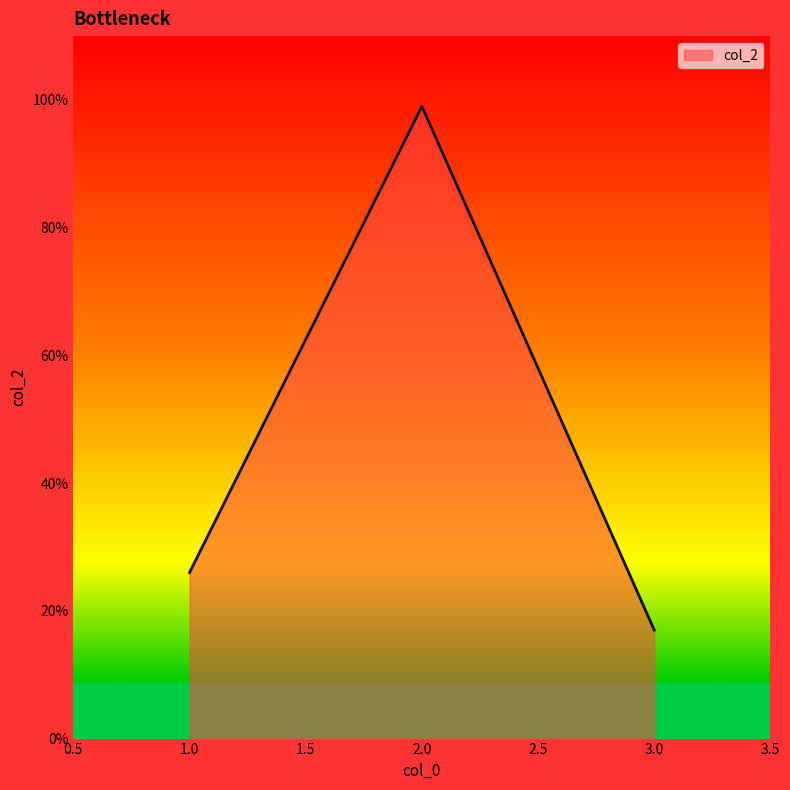

Approximately how many times larger is the value at 1.0 compared to 3.0?

1.5